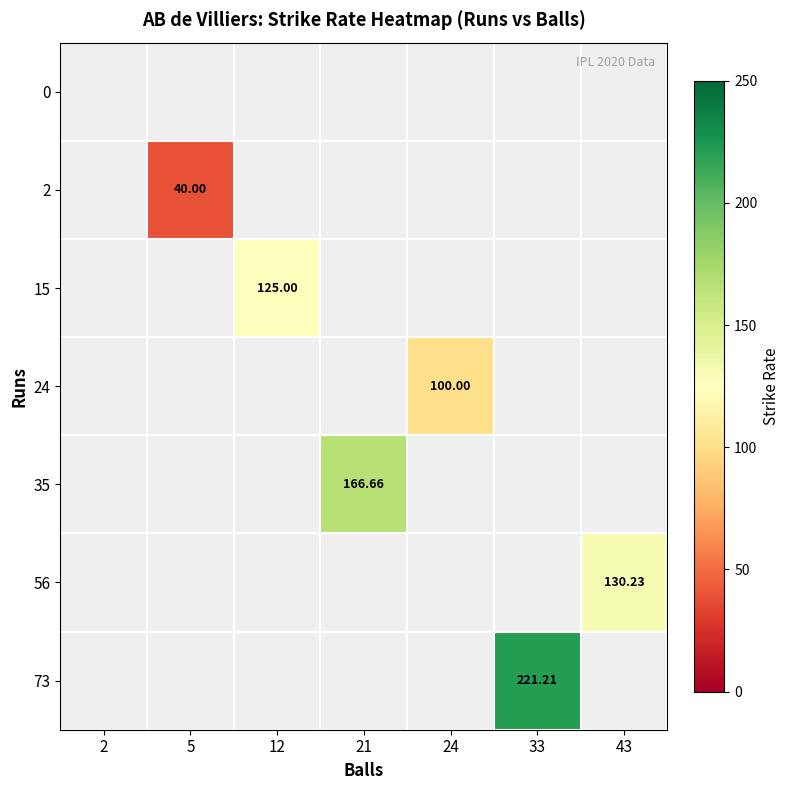

What is the sum of all 24 values?

100.0